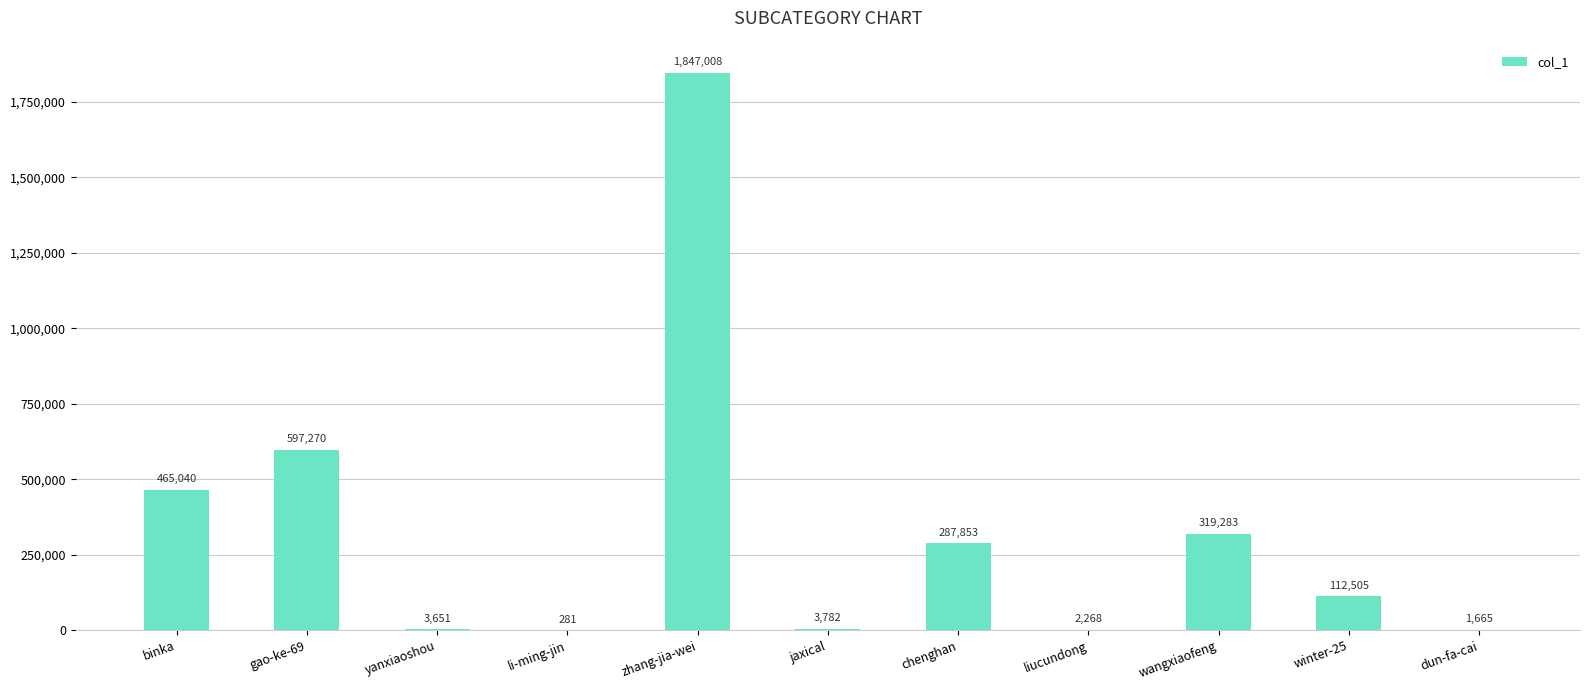

Is it true that the value at zhang-jia-wei is 1847008?

True